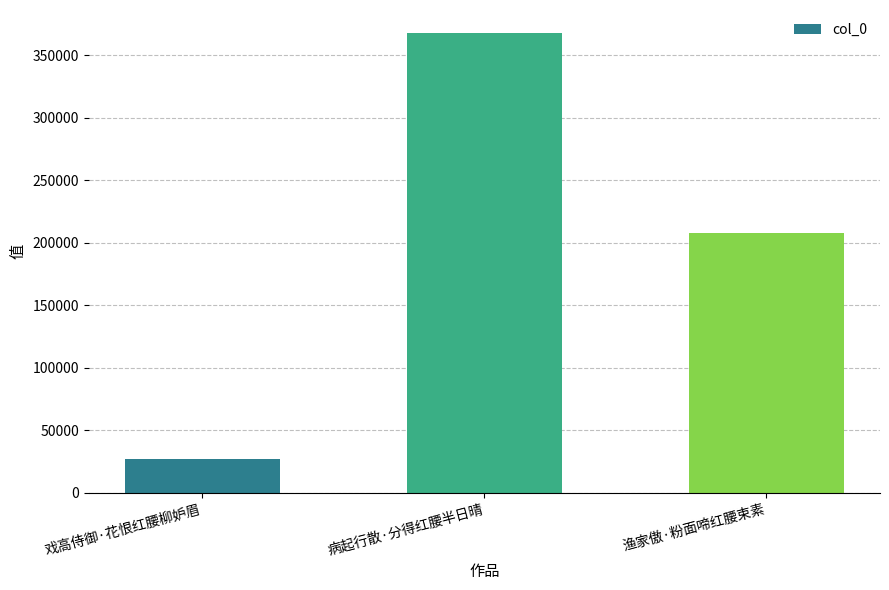

How many data points does each series have?

3